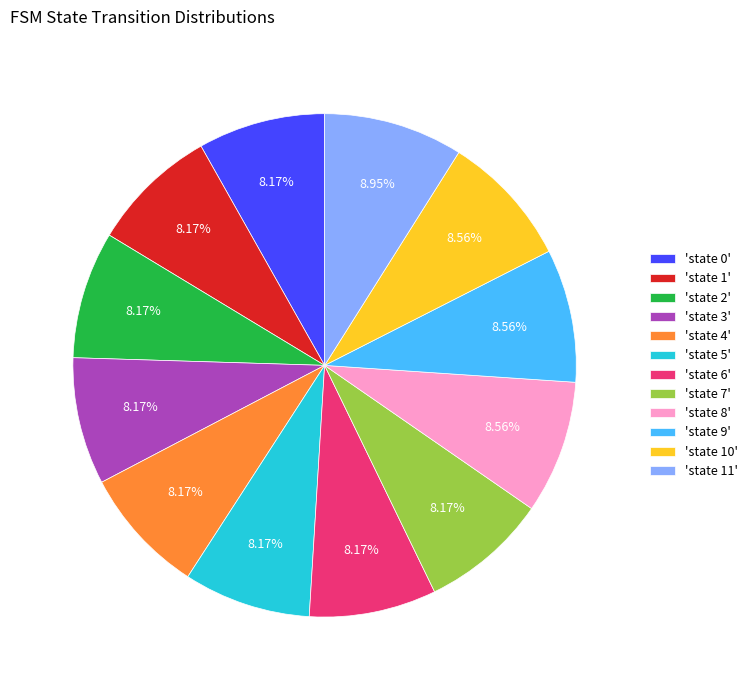

Is 'state 11' the majority of the pie?

No